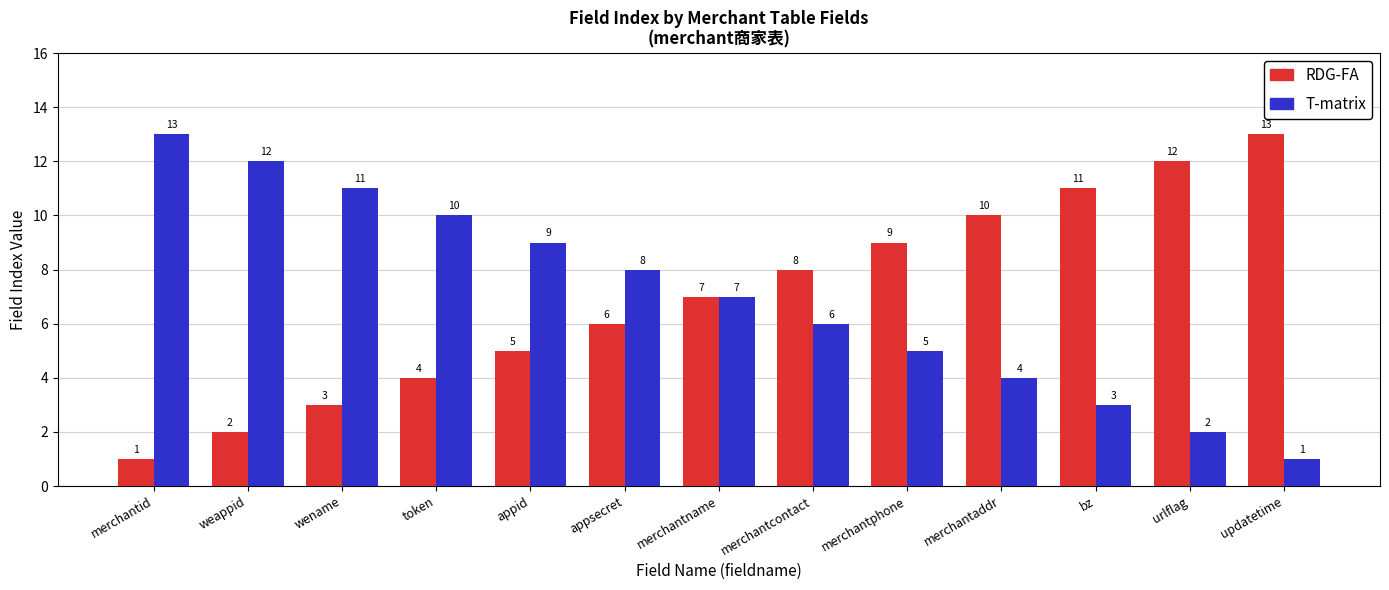

Does the chart contain stacked bars?

No